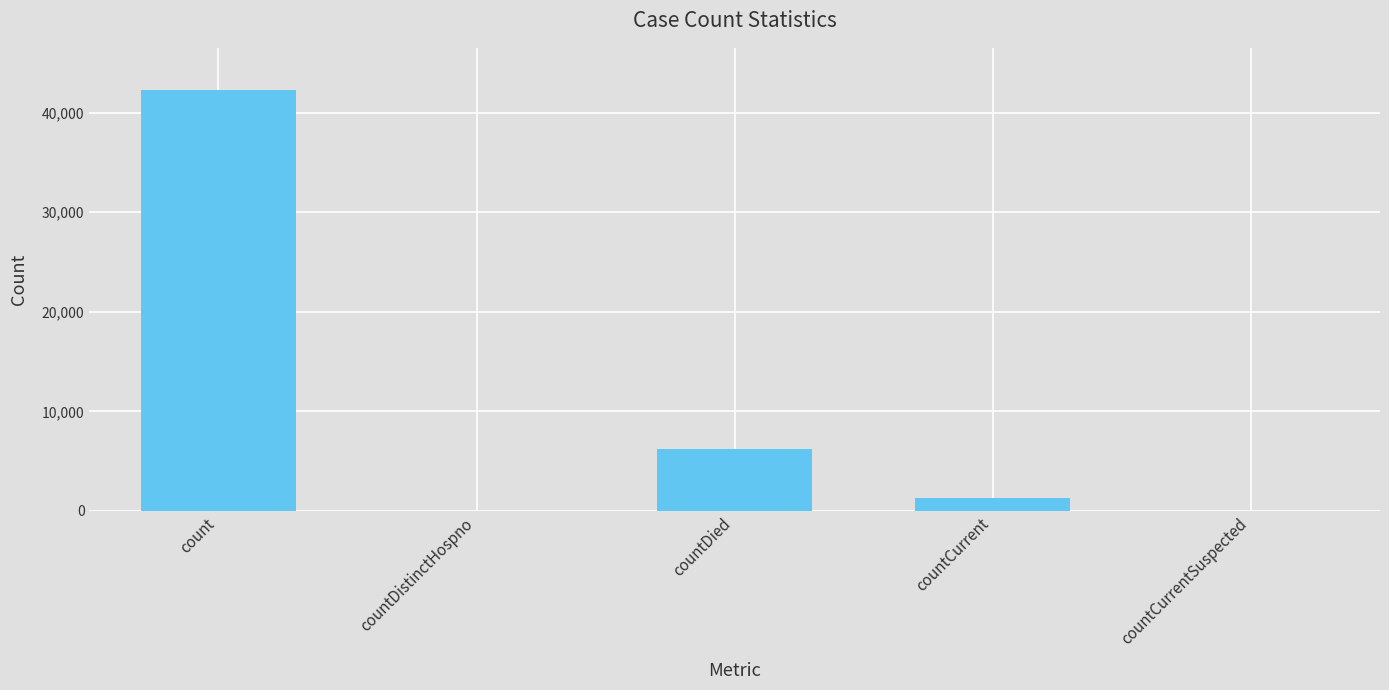

What is the sum of the values at count and countDistinctHospno?

42266